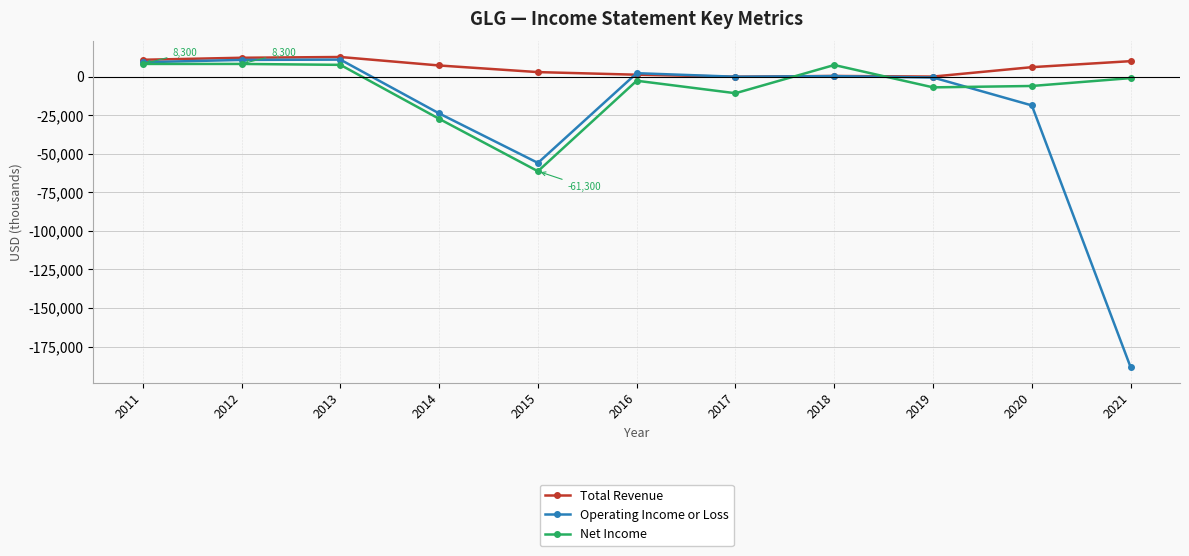

List the series in order of their overall mean, highest first.

Total Revenue, Net Income, Operating Income or Loss